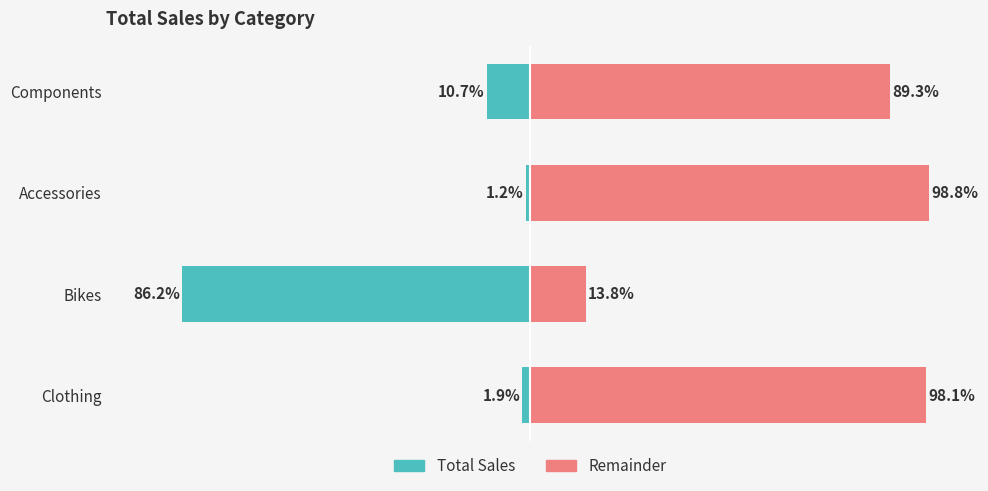

Which series has the largest total across all categories?

Remainder (right)